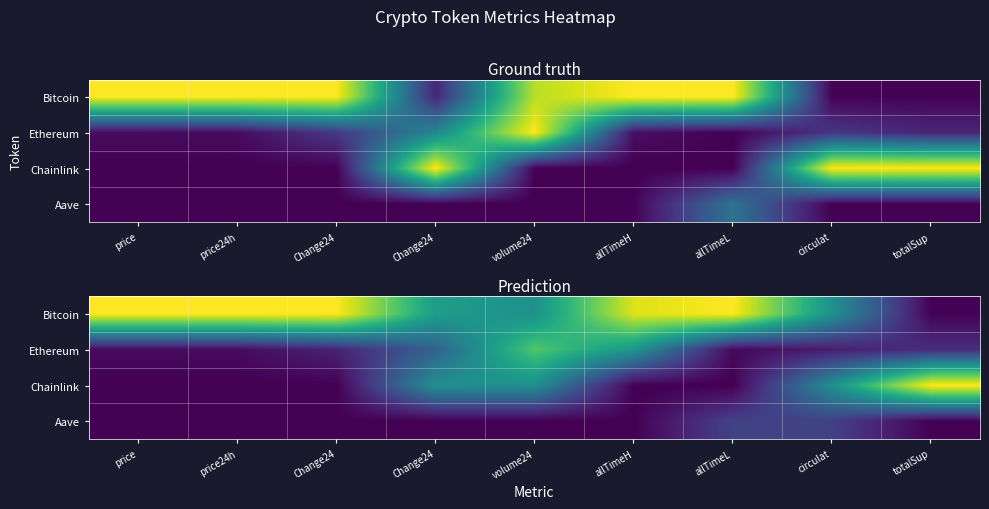

What is the greatest value displayed?

1.0